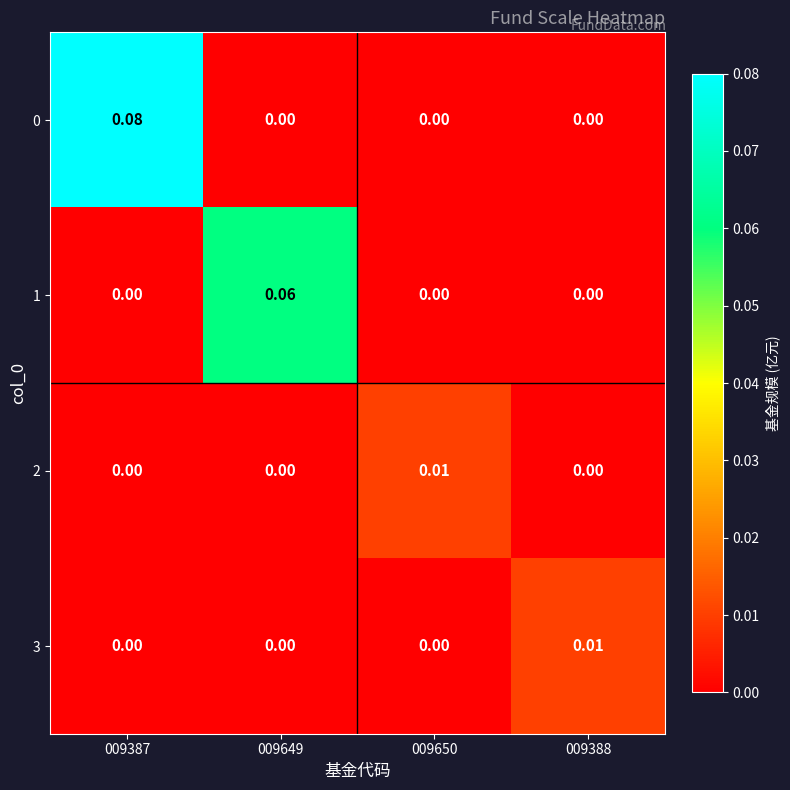

How many data points does each series have?

4